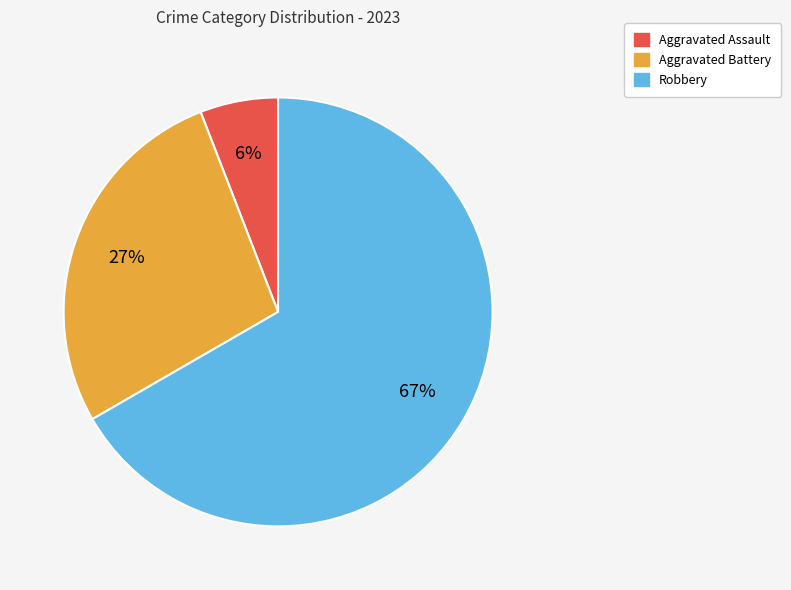

Does any single category account for the majority?

Yes